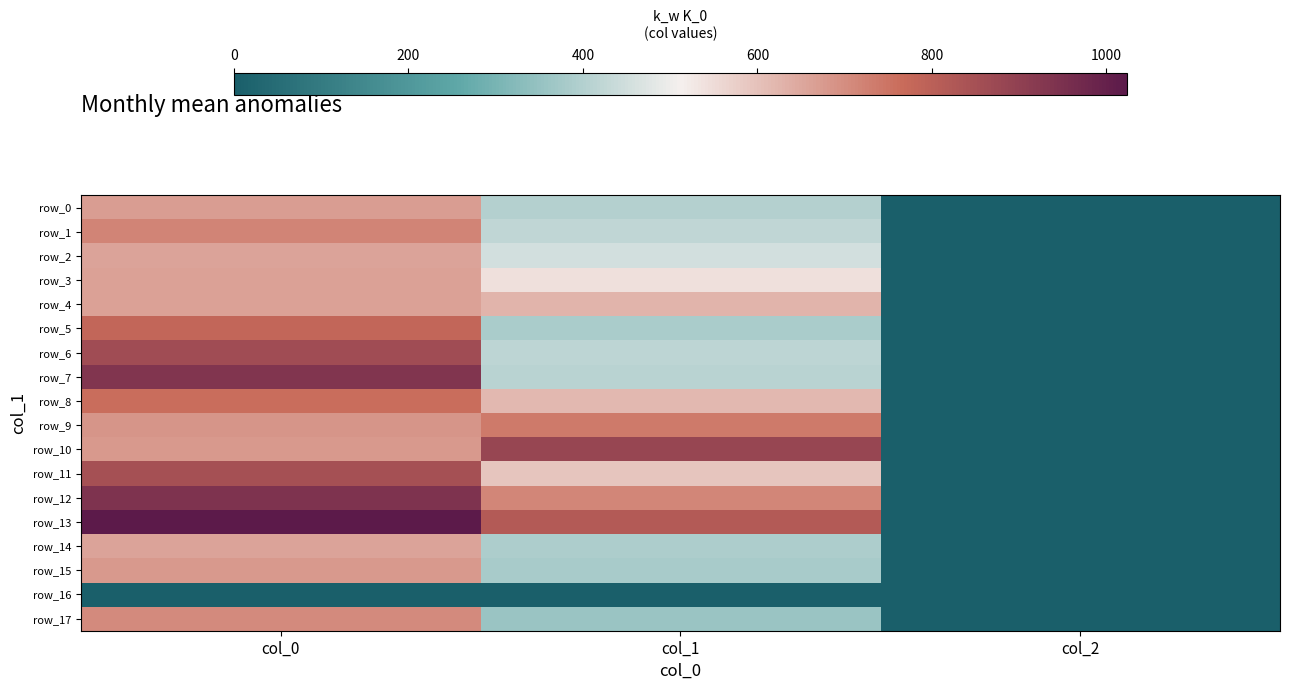

Reading right to left, what are all the values shown in this chart?

row_0: 2.0	401.6	670.0
row_1: 2.0	421.9	716.7
row_2: 2.0	455.6	656.7
row_3: 2.0	543.4	663.3
row_4: 2.0	624.4	663.3
row_5: 2.0	384.8	780.0
row_6: 2.0	418.5	863.3
row_7: 2.0	408.4	933.3
row_8: 2.0	617.6	763.3
row_9: 2.0	735.8	686.7
row_10: 2.0	880.9	676.7
row_11: 2.0	594.0	850.0
row_12: 2.0	715.5	943.3
row_13: 2.0	816.8	1023.3
row_14: 2.0	391.5	656.7
row_15: 2.0	381.4	676.7
row_16: 0.0	0.0	0.0
row_17: 2.0	357.8	706.7